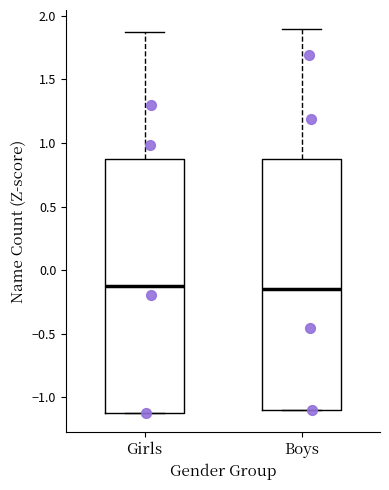

Reading left to right, read every box against the y-axis: the position of its median line, the range the box covers, and the ends of its whiskers. The values are not printed on the chart, so give them approximately, as read against the axis.

Girls: median -0.15, box -1.10 to 0.85, whiskers -1.10 to 1.90
Boys: median -0.15, box -1.10 to 0.85, whiskers -1.10 to 1.90